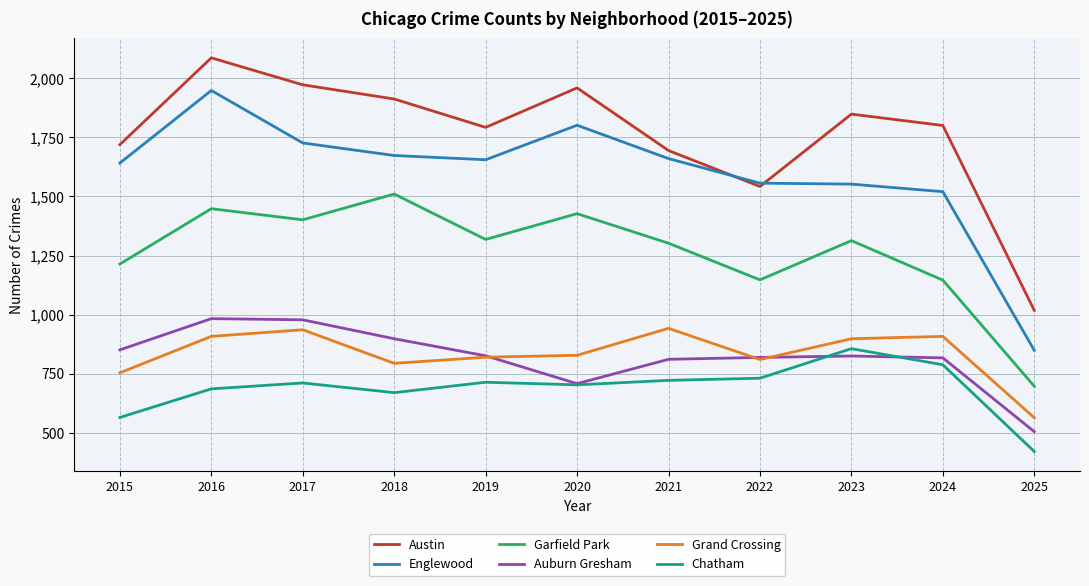

Where does the Grand Crossing series first go above 828?

2016